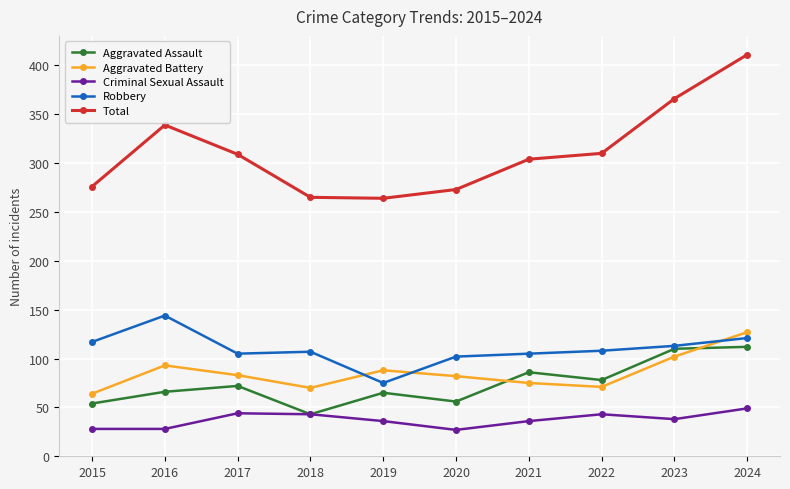

Which category has the highest value in the Robbery series?

2016